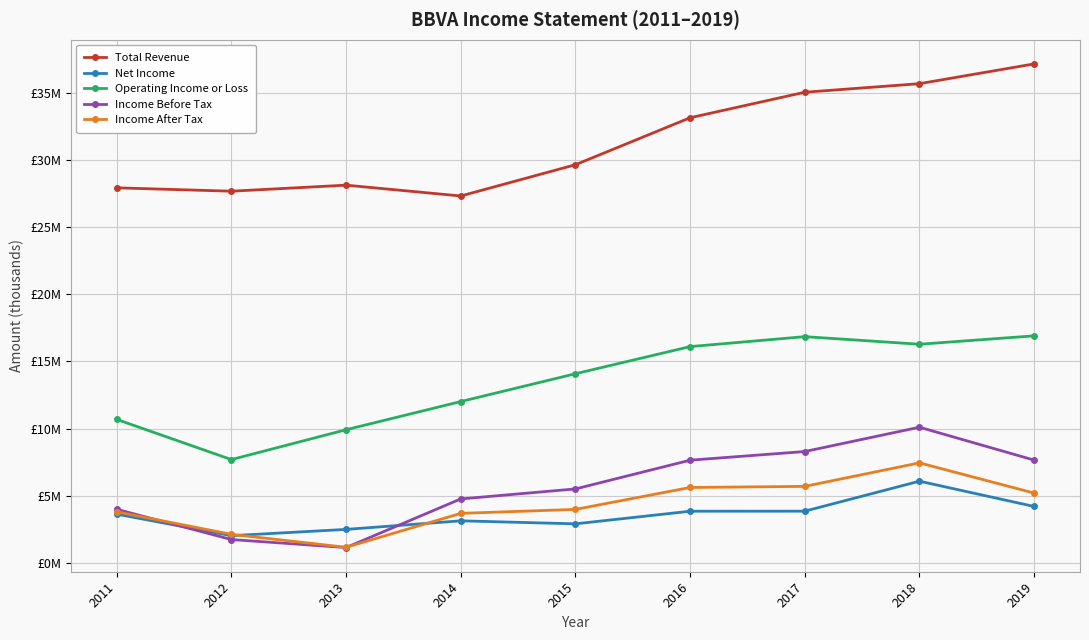

True or false: Net Income and Total Revenue intersect in this chart.

False